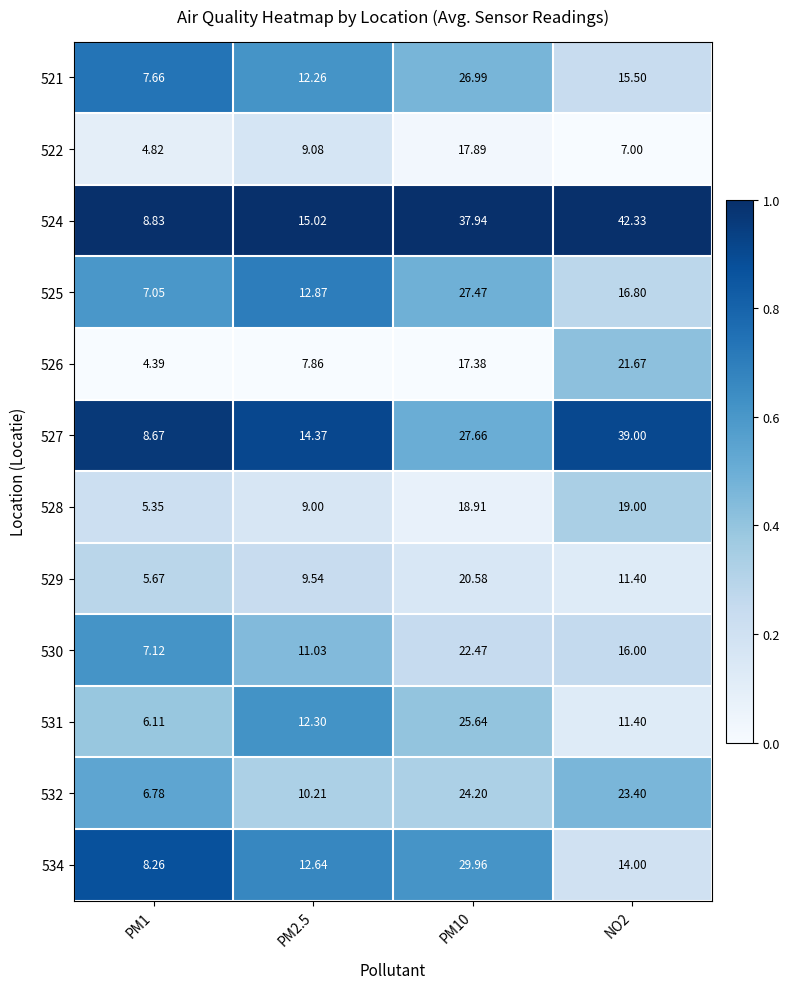

How many values in the 531 series exceed 12?

2